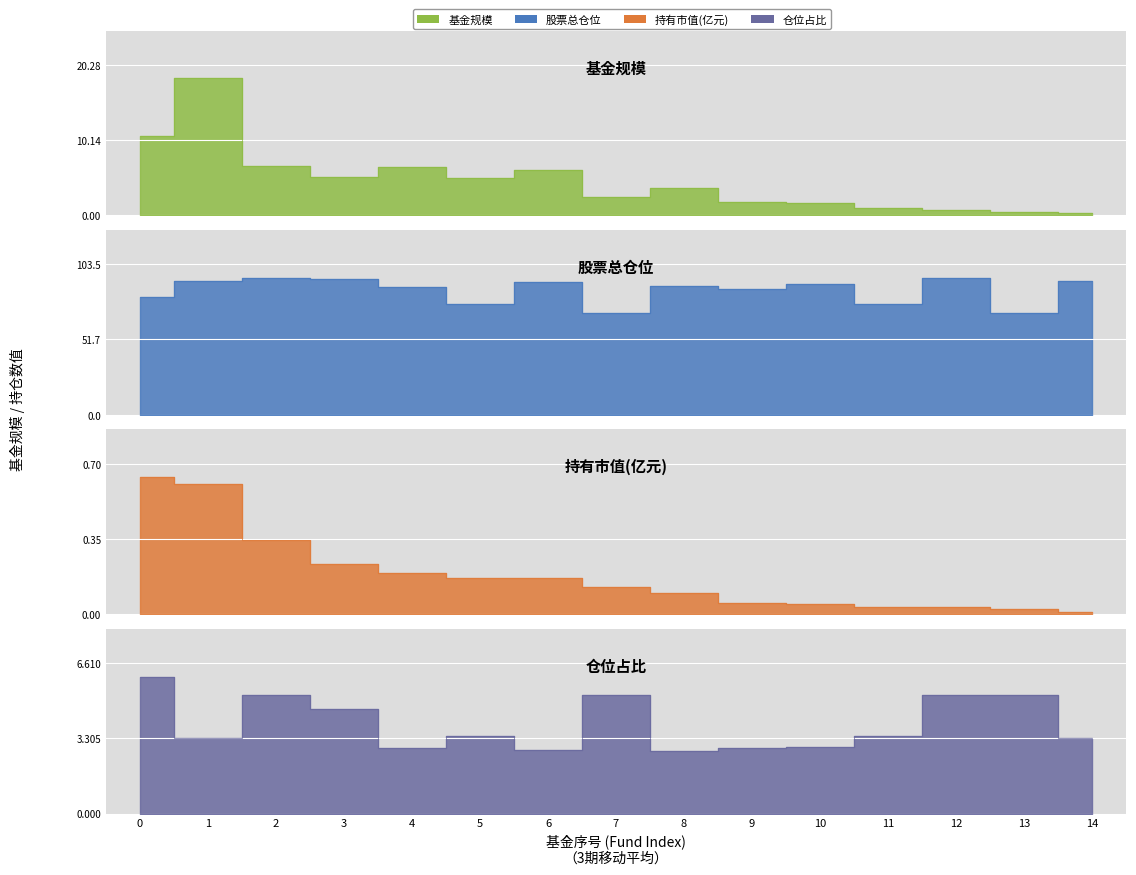

What is the difference between the second highest and second lowest values in the 基金规模 series?

10.2